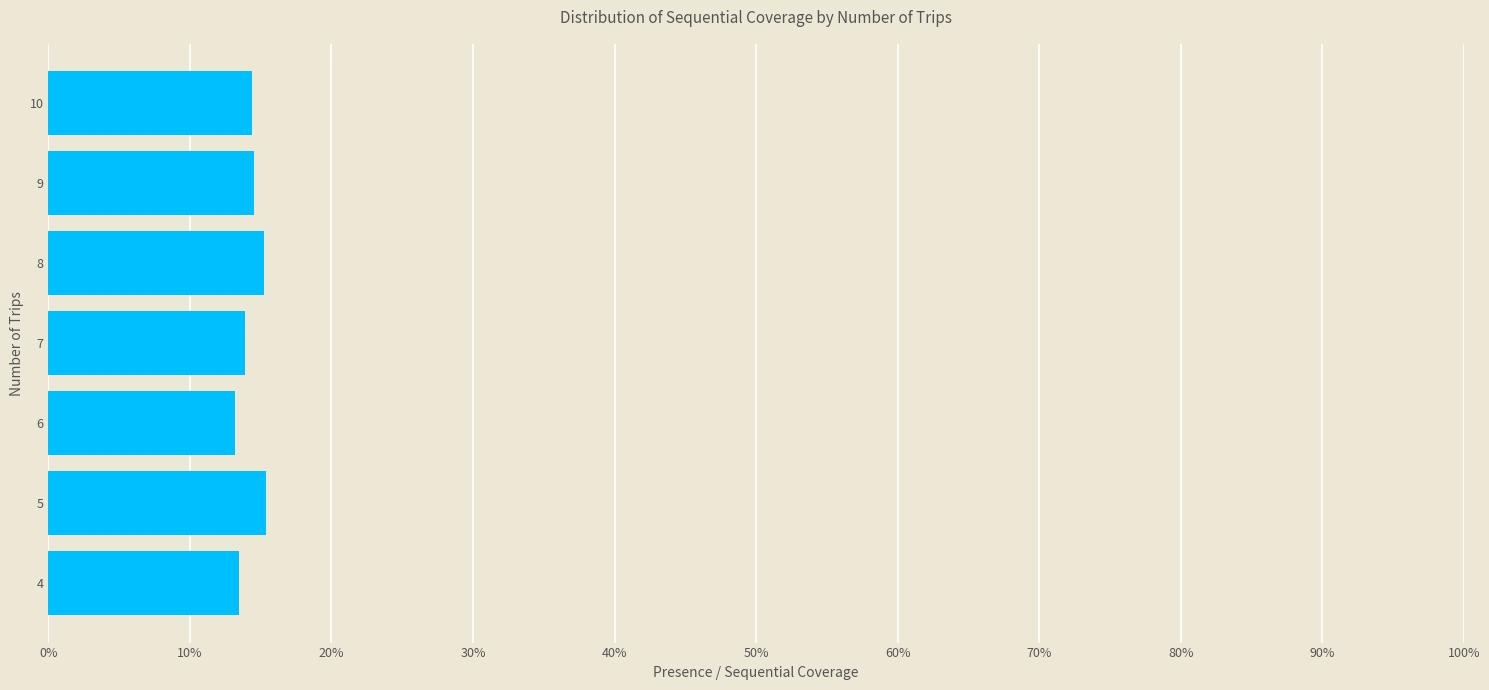

How many values are between 0 and 1?

7